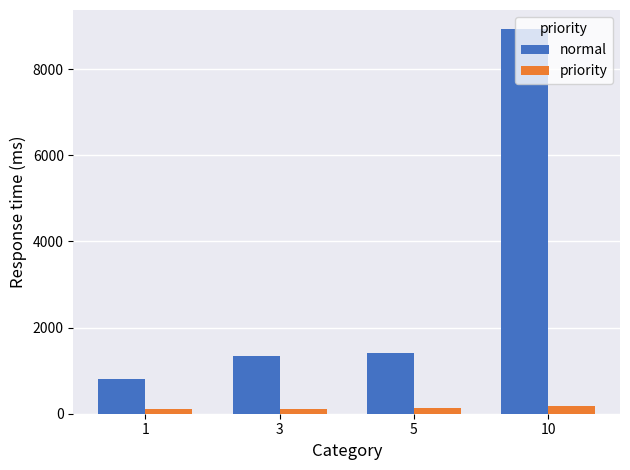

What is the highest value of the priority series?

169